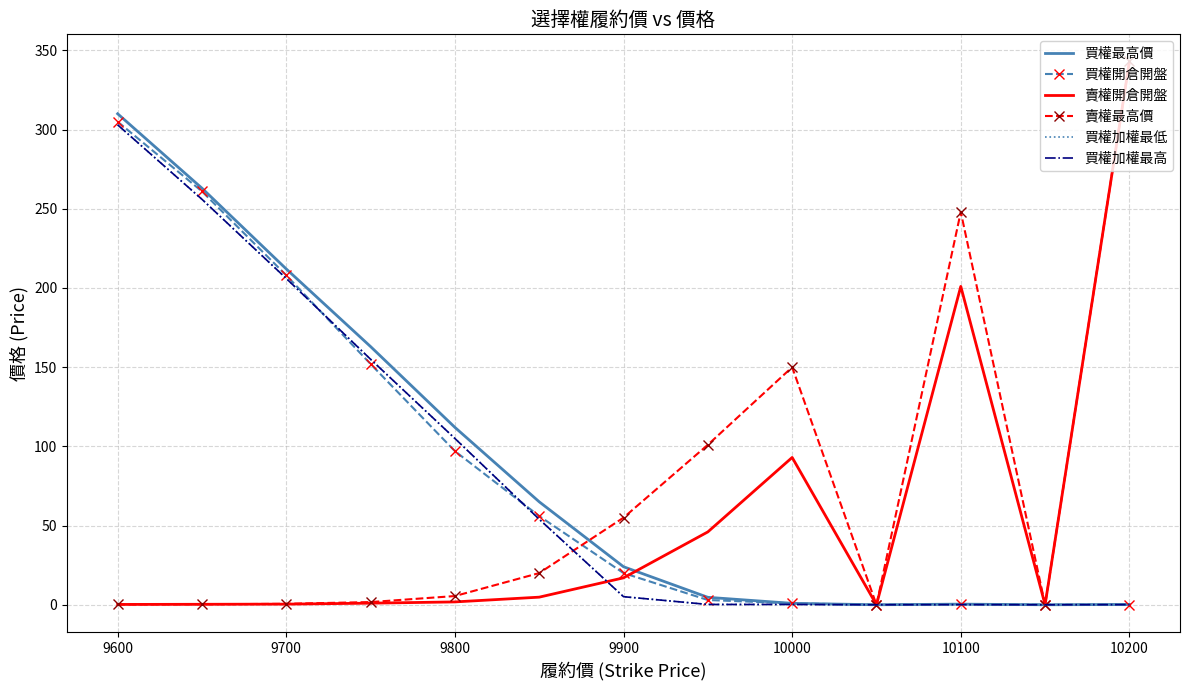

How many interior local peaks does the 賣權開倉開盤 series have?

2